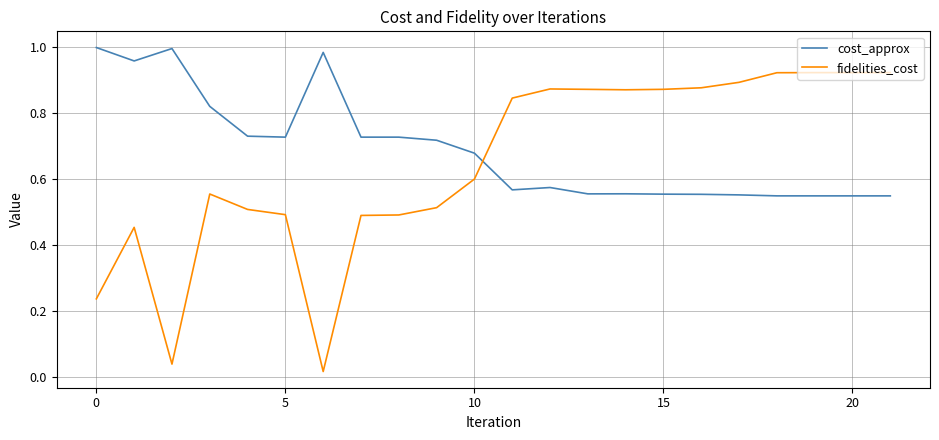

What is the difference between the maximum and minimum values in the cost_approx series?

0.4